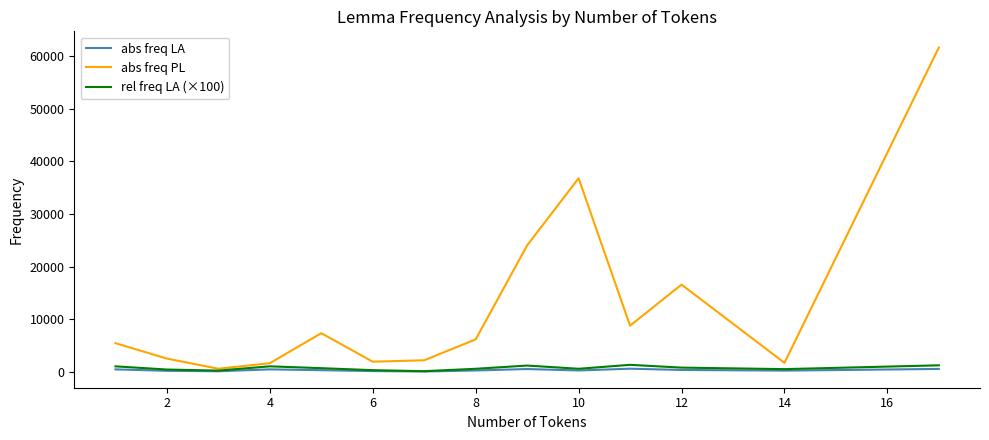

Which series has the largest range (max minus min)?

abs freq PL